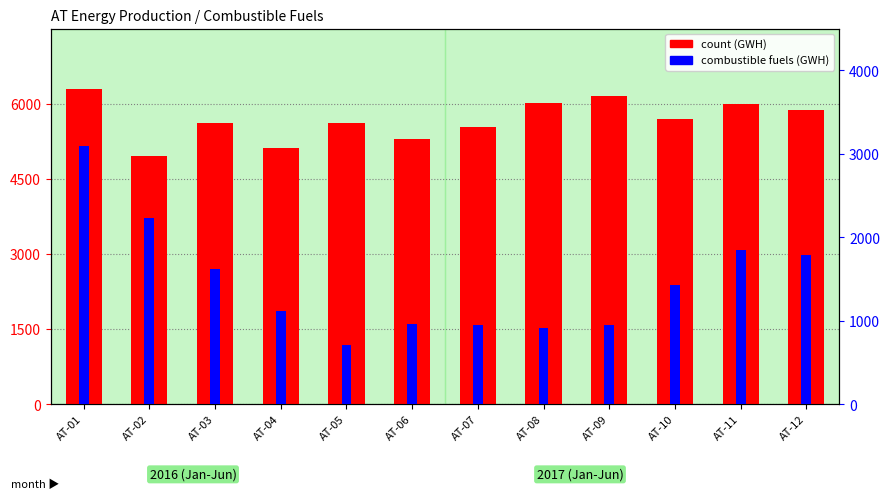

What is the highest value of the count series?

6290.3